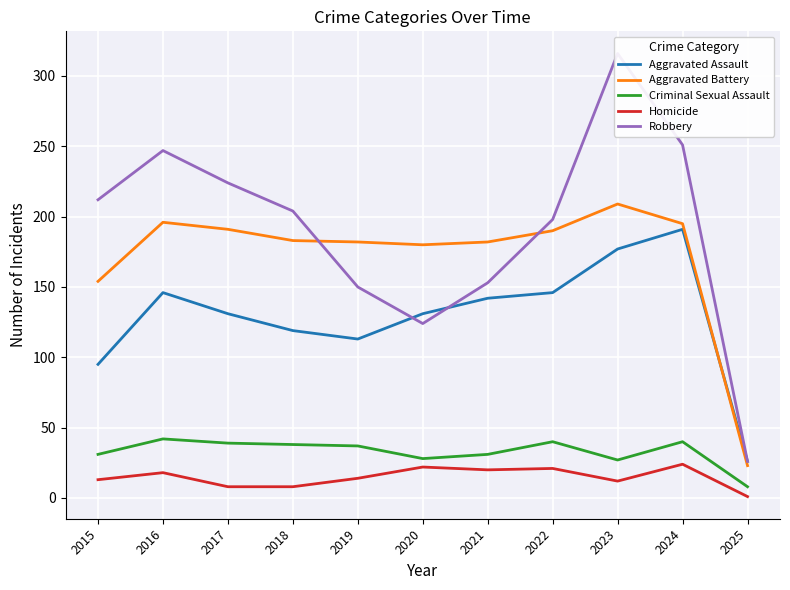

What are all the series names shown in the legend?

Aggravated Assault, Aggravated Battery, Criminal Sexual Assault, Homicide, Robbery